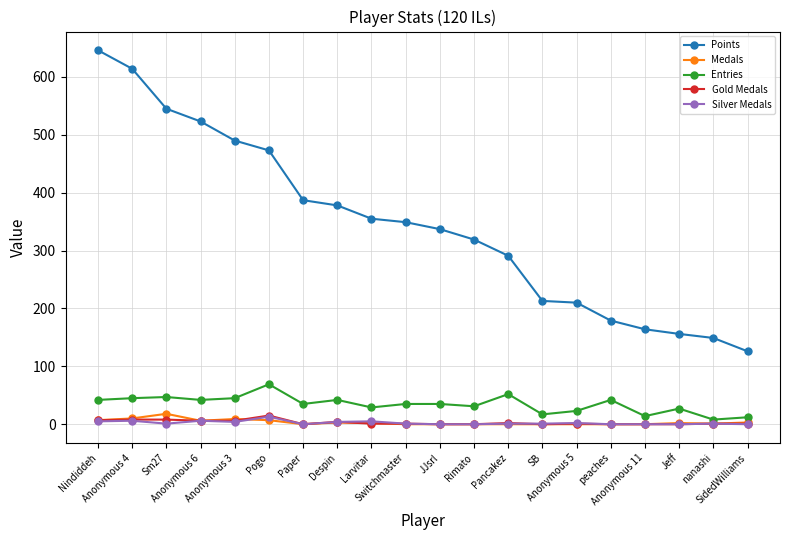

What is the difference between the maximum and minimum values in the Gold Medals series?

15